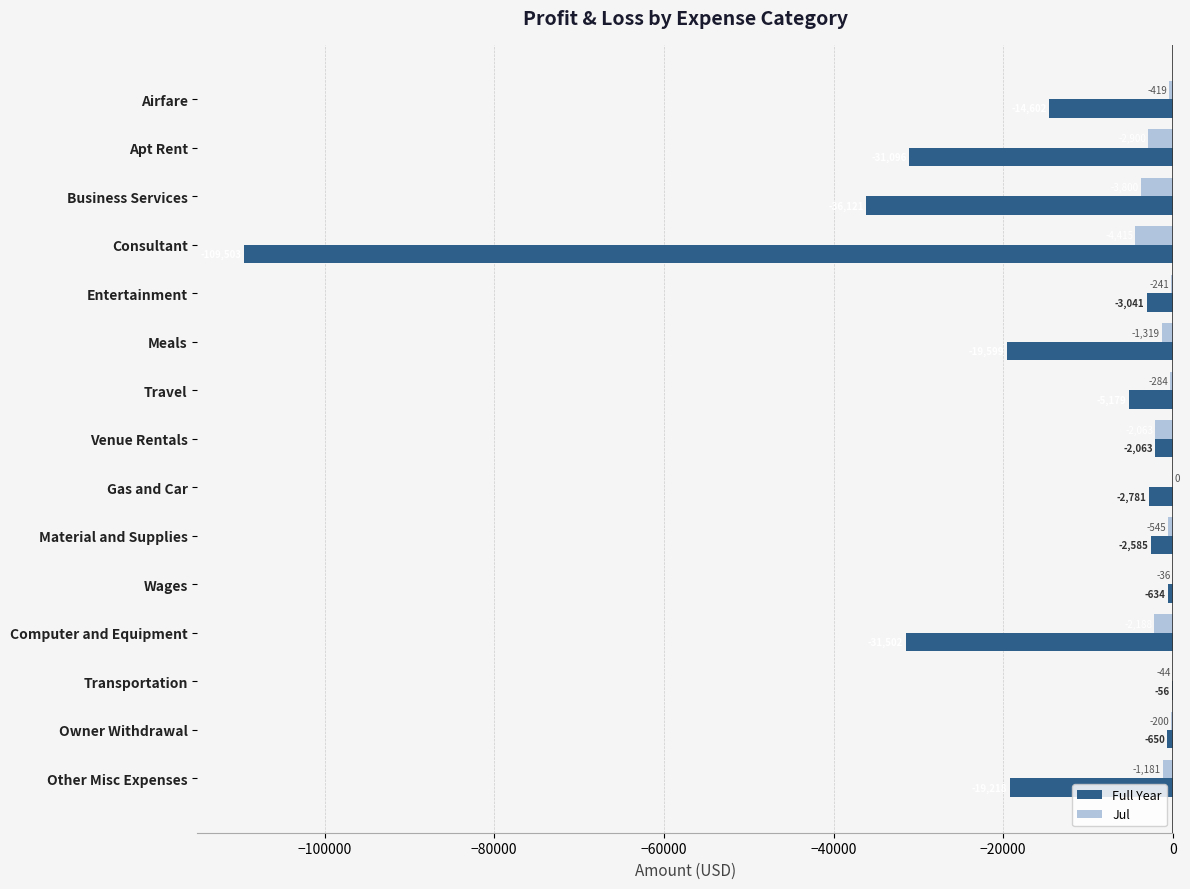

What is the sum of all Jul values?

-19635.0